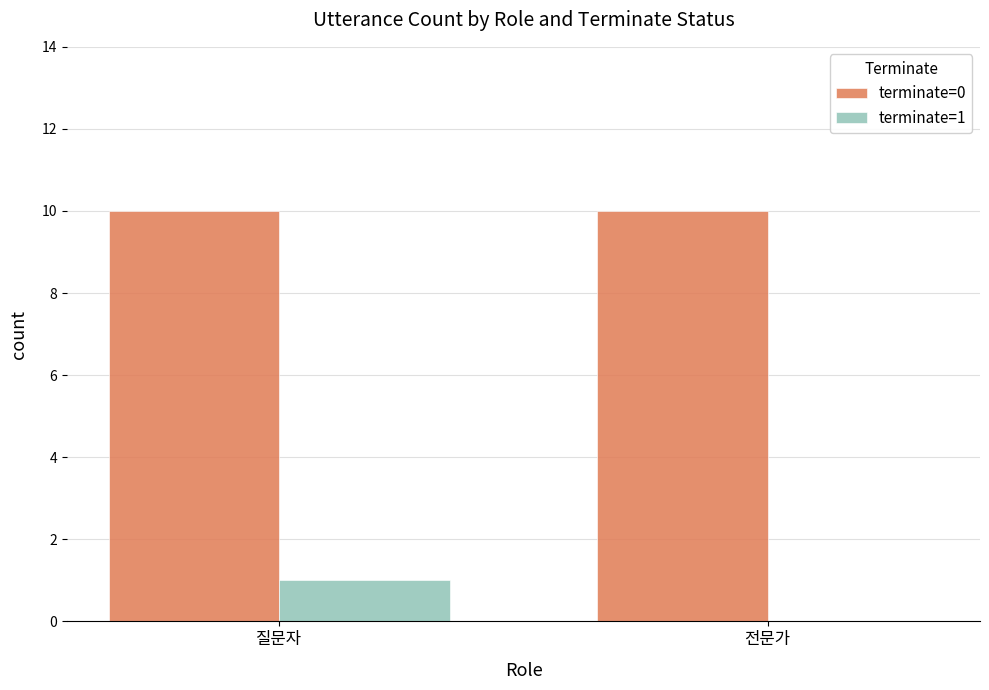

How many distinct data groups are displayed?

2